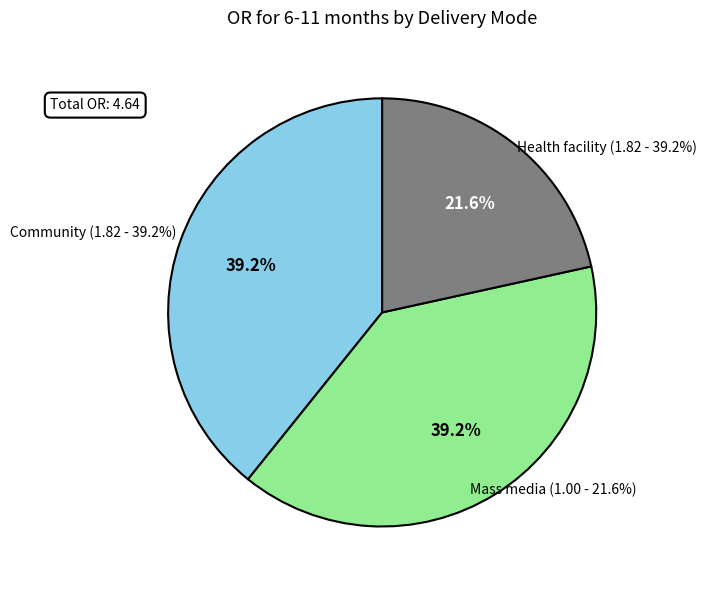

What percentage is NOT represented by Community?

60.8%